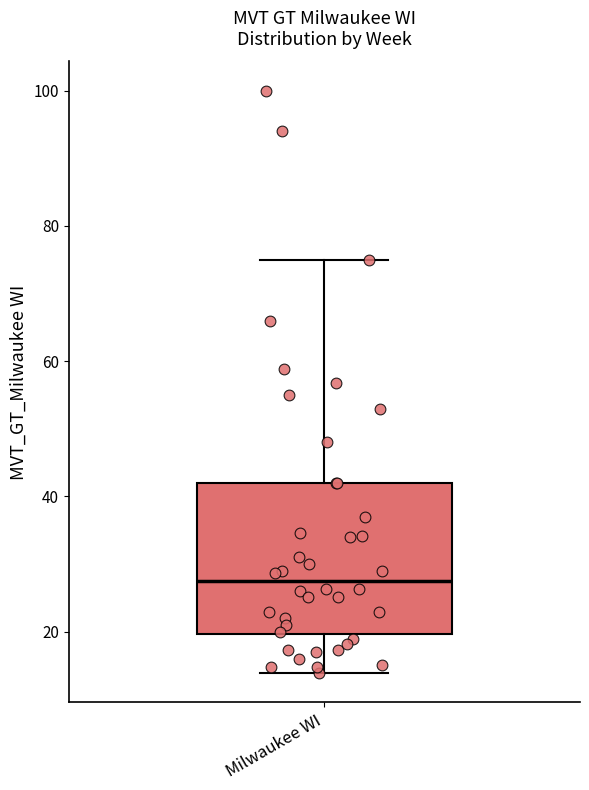

Where does the lower whisker of the box for Milwaukee WI end on the y-axis? The values are not printed on the chart, so give them approximately, as read against the axis.

14